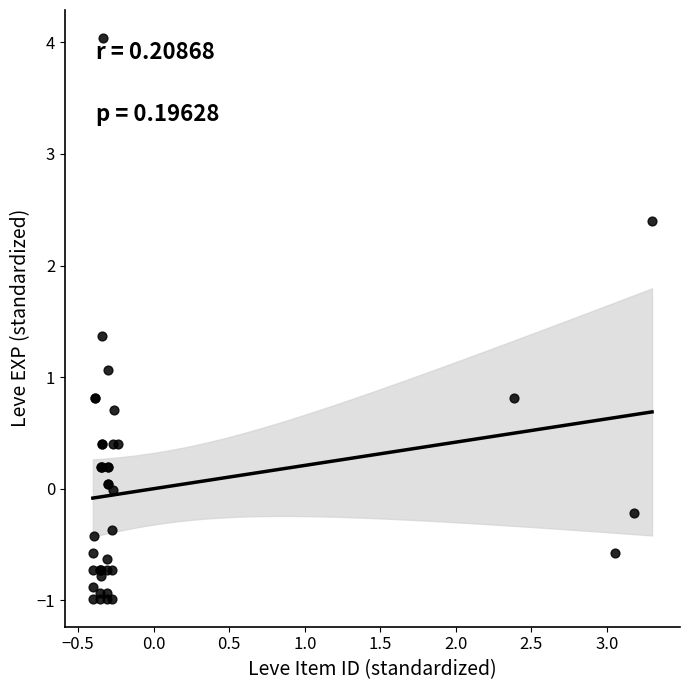

What Y value in the scatter plot is closest to 1?

1.1